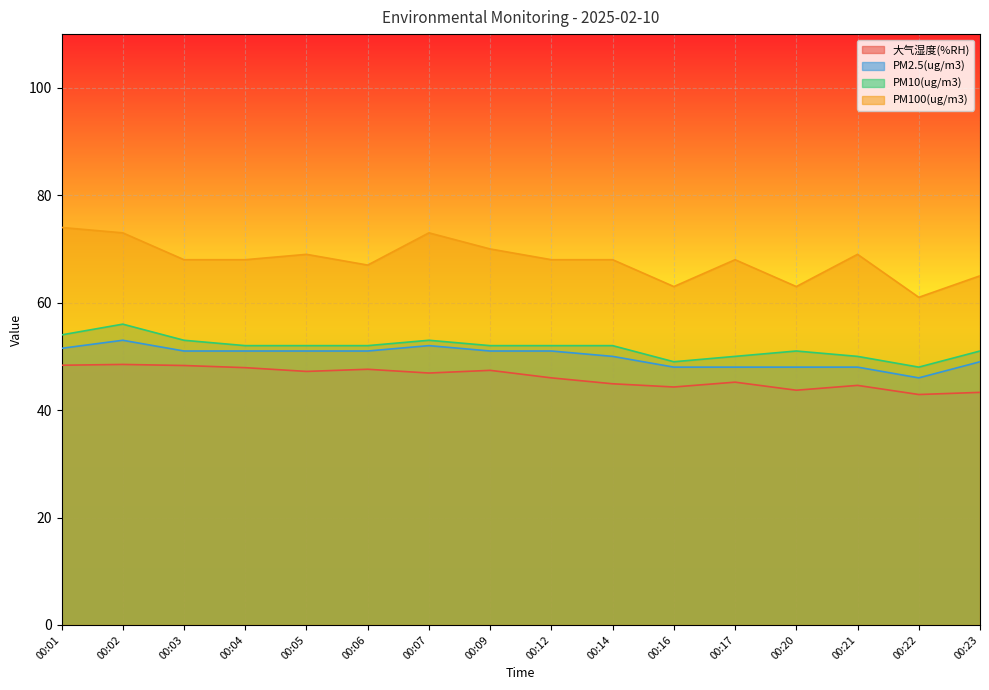

List the labels in order of PM10(ug/m3) value, largest first.

00:02, 00:01, 00:03, 00:07, 00:04, 00:05, 00:06, 00:09, 00:12, 00:14, 00:20, 00:23, 00:17, 00:21, 00:16, 00:22